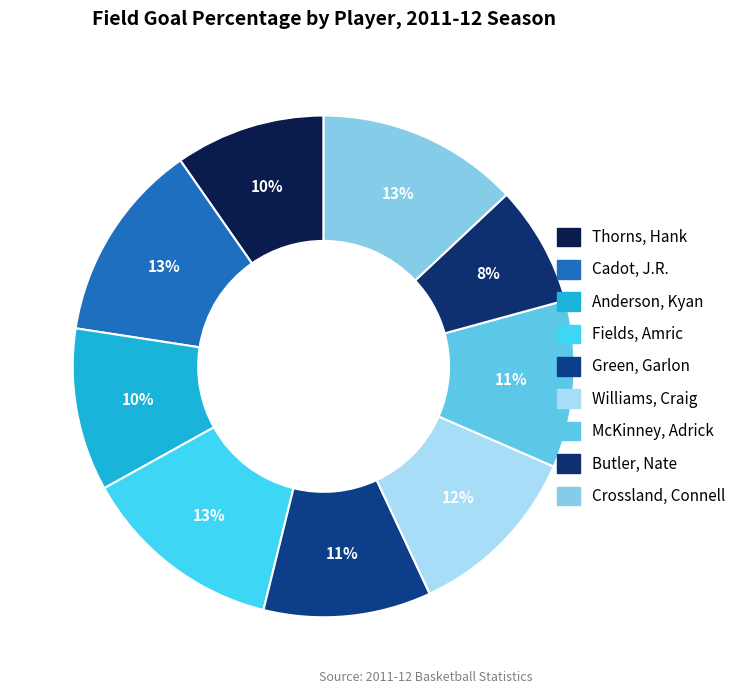

How many segments does this pie chart have?

9